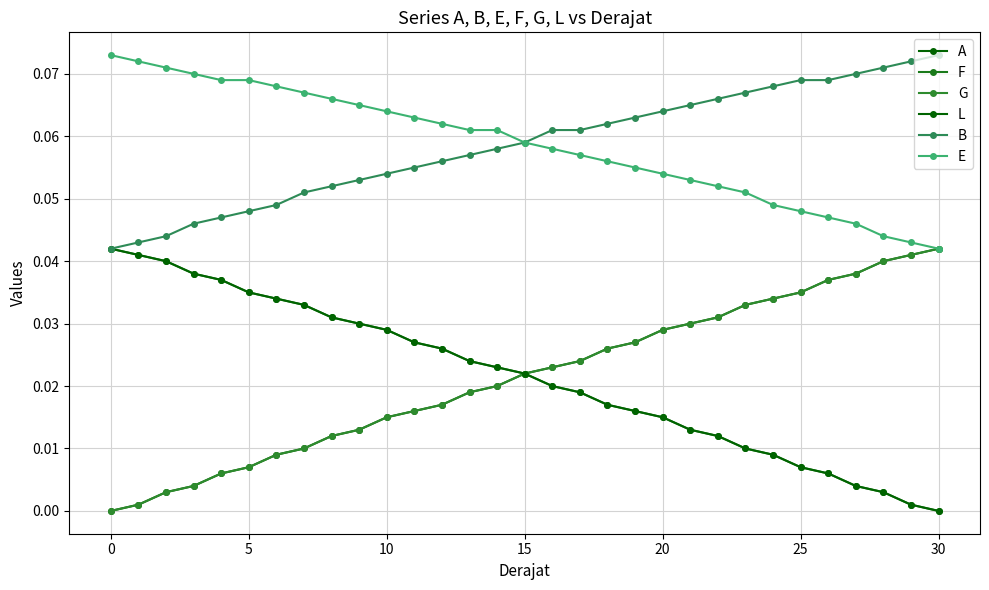

Is this an area chart (filled region under the line)?

No